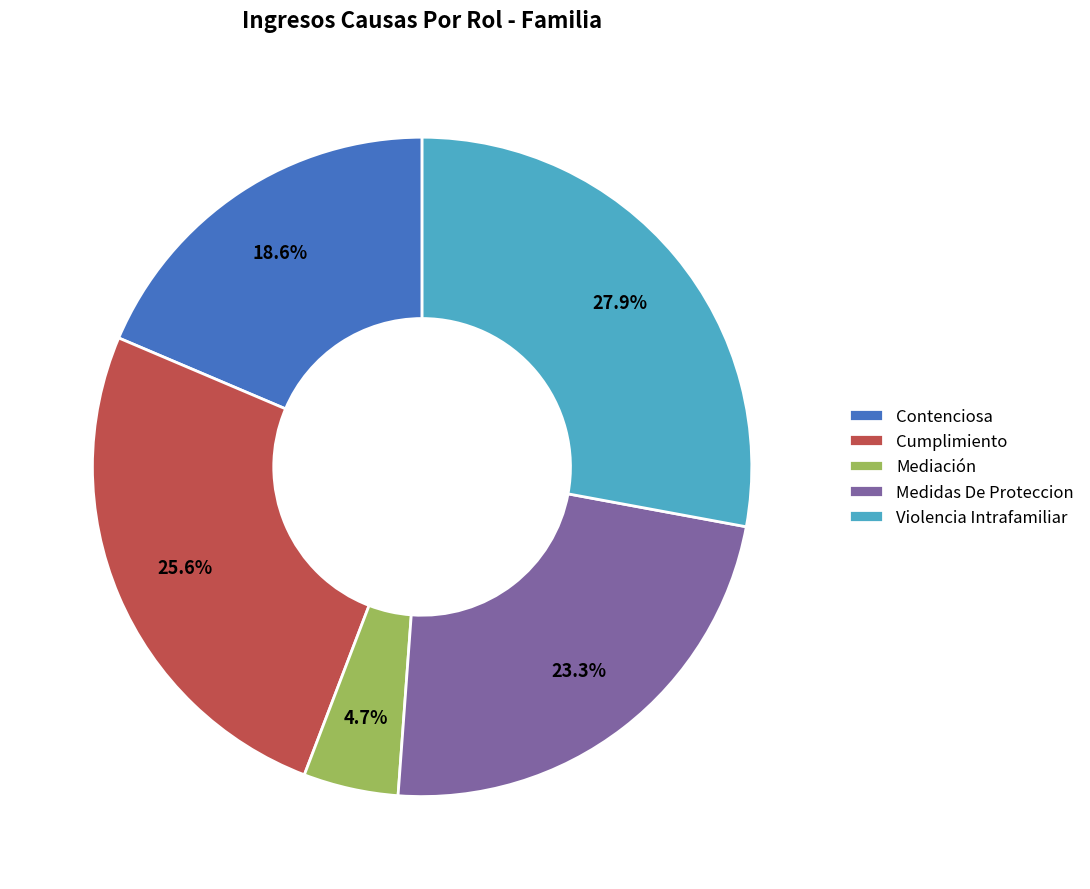

Does any single category account for the majority?

No